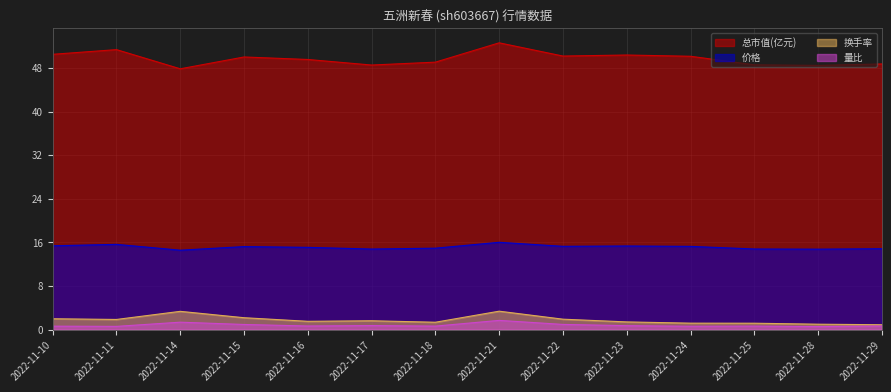

Rank the series at 2022-11-18 from lowest to highest value.

量比, 换手率, 价格, 总市值(亿元)